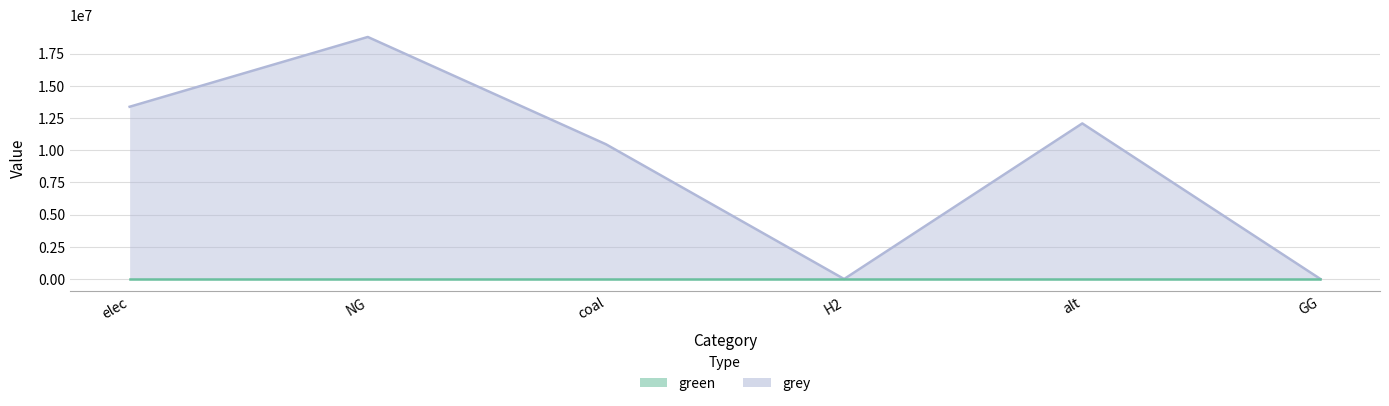

What is the label of the 3rd point from the right?

H2